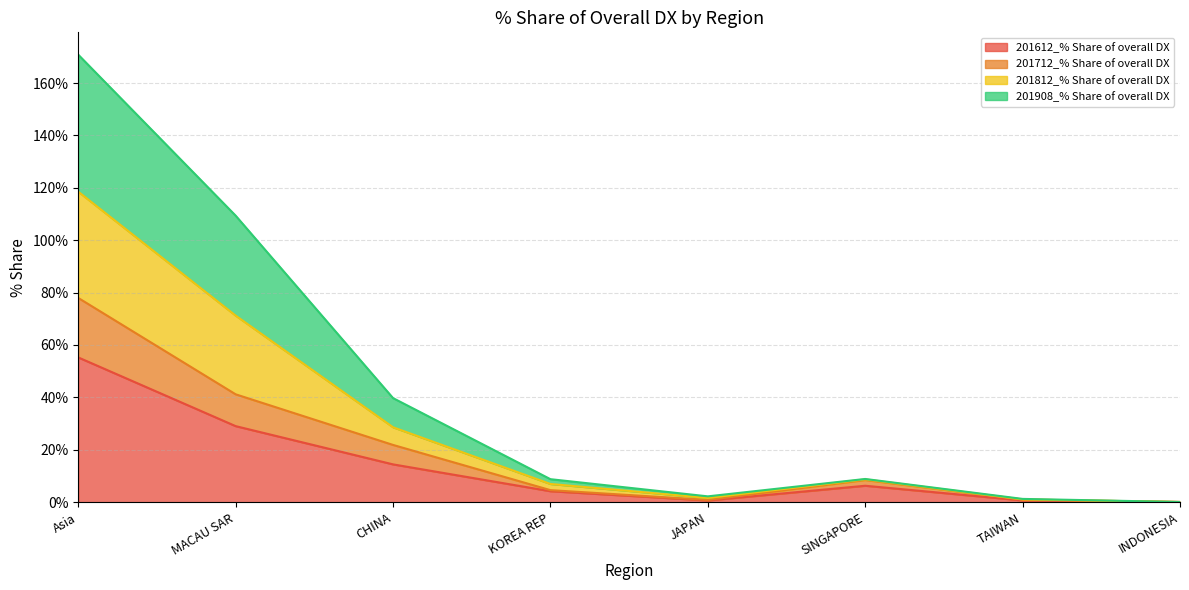

Does the chart have visible grid lines?

Yes